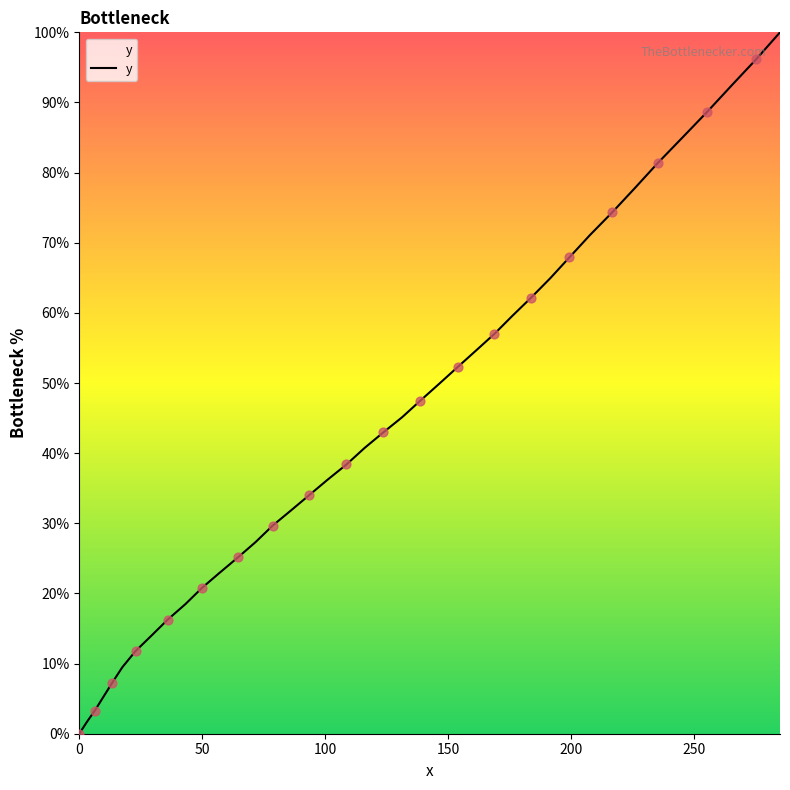

What is the maximum value shown in the chart?

100.0